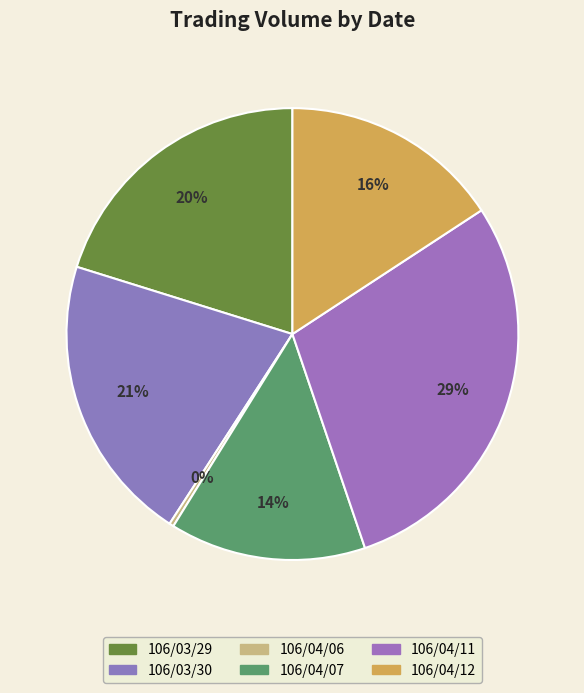

How many slices are in this pie chart?

6